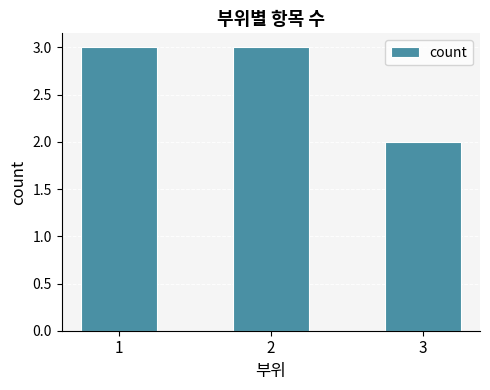

Which label corresponds to the smallest value in the chart?

3